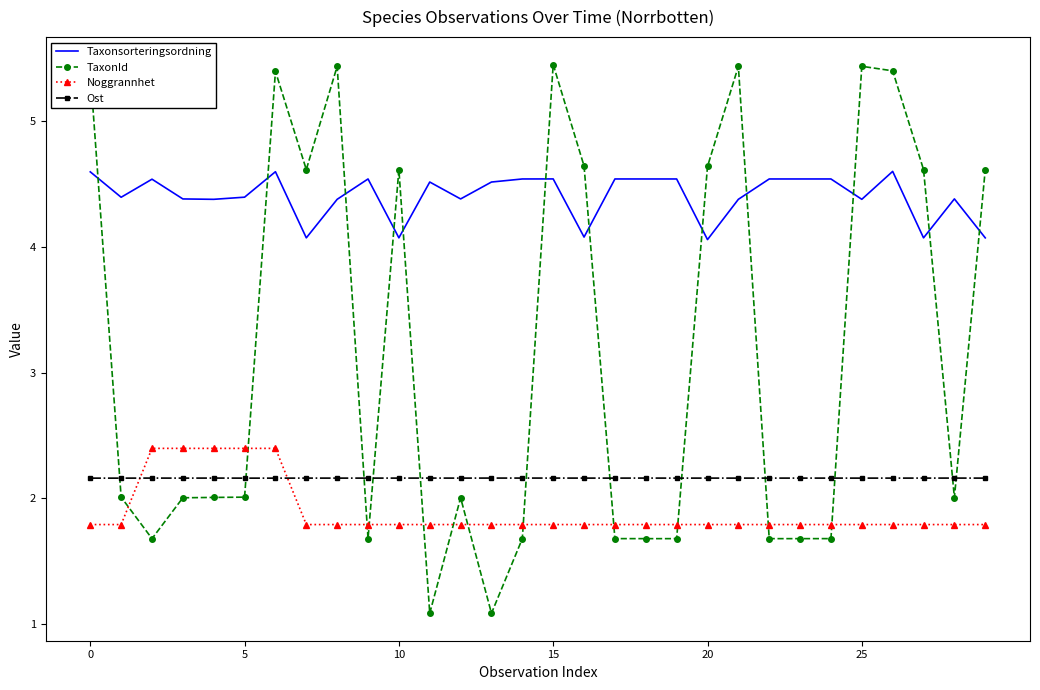

Rank the series by their maximum value, from highest to lowest.

TaxonId, Taxonsorteringsordning, Noggrannhet, Ost